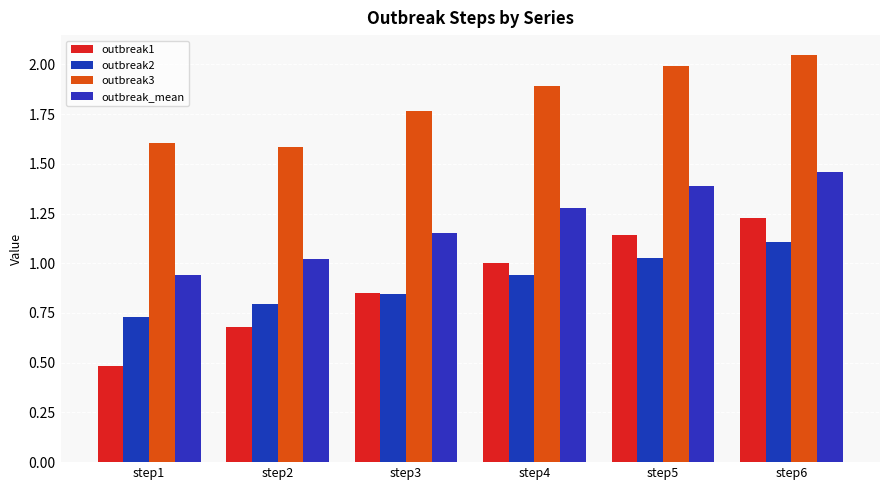

Count the number of data series in this chart.

4